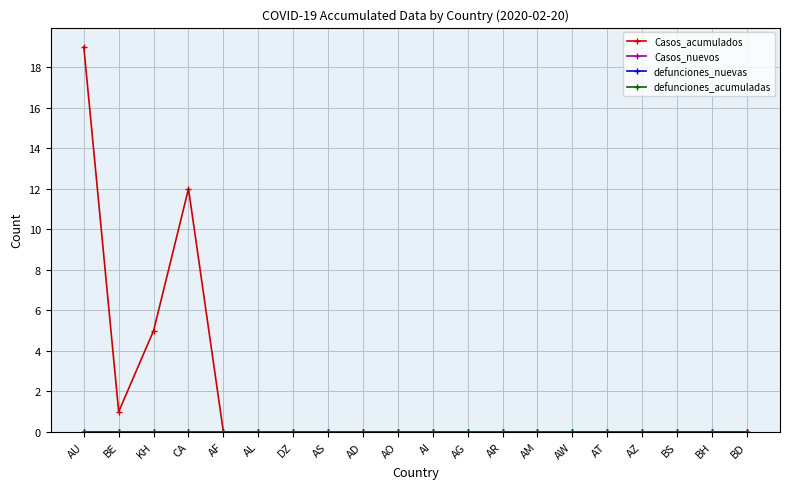

True or false: Casos_acumulados and defunciones_acumuladas intersect in this chart.

False